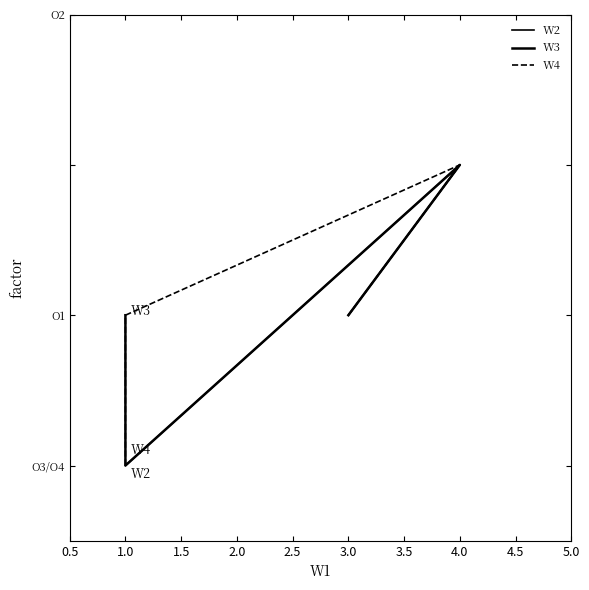

The W2 series shows 1 at 3.0. True or false?

False